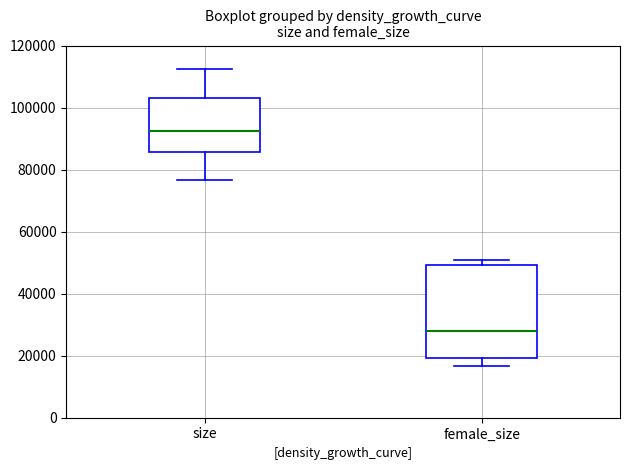

Comparing the boxes themselves (not the whiskers), which one is the tallest?

female_size